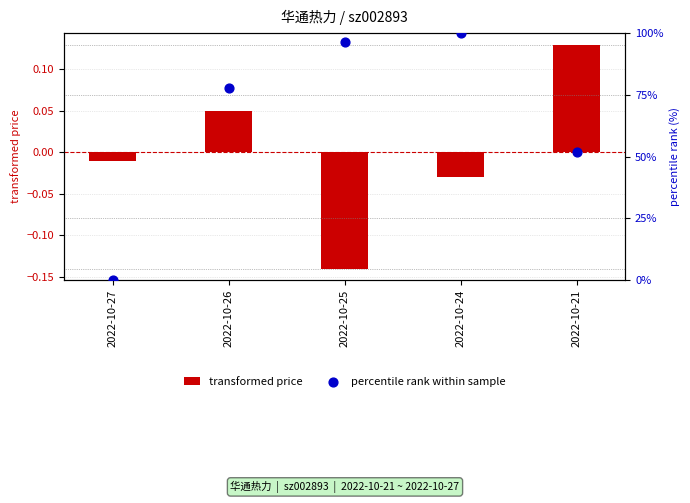

Which series has the widest spread of Y values?

percentile rank within sample